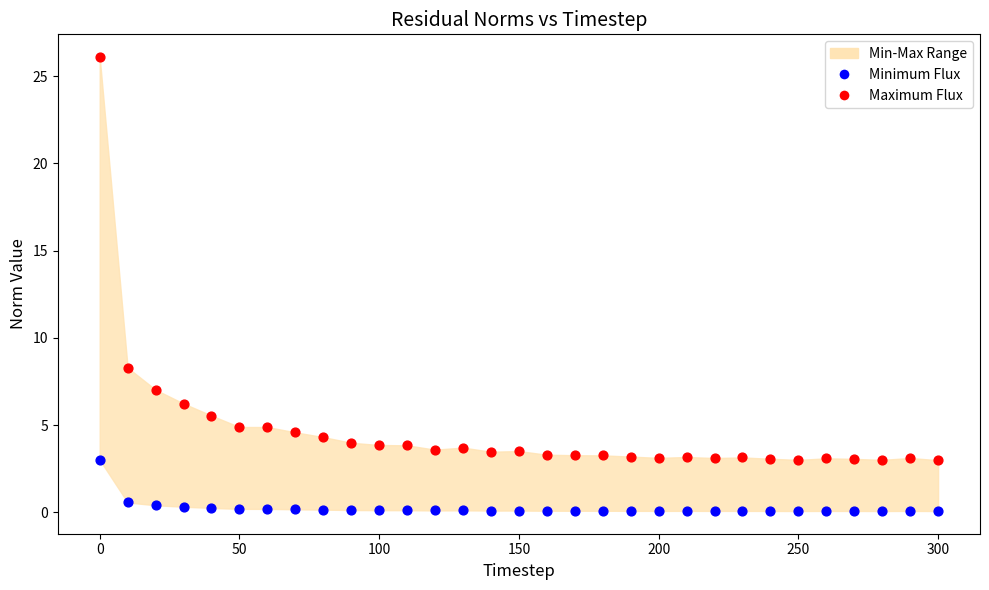

Which series reaches the minimum Y coordinate?

Minimum Flux